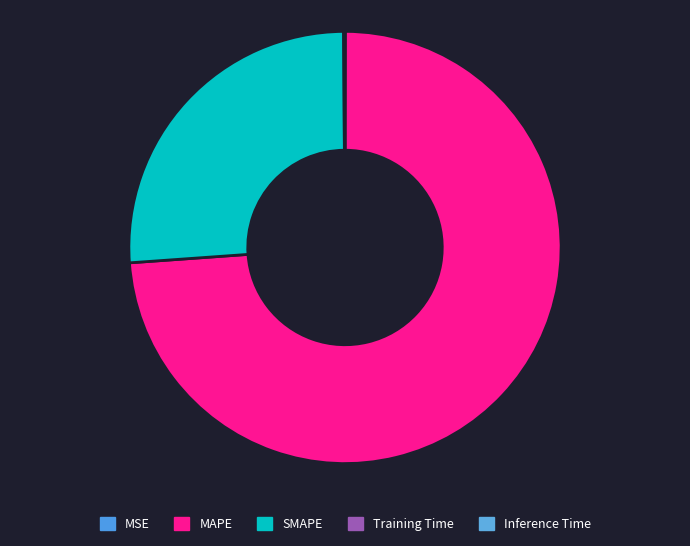

Is it true that Inference Time is 0% of the pie?

True